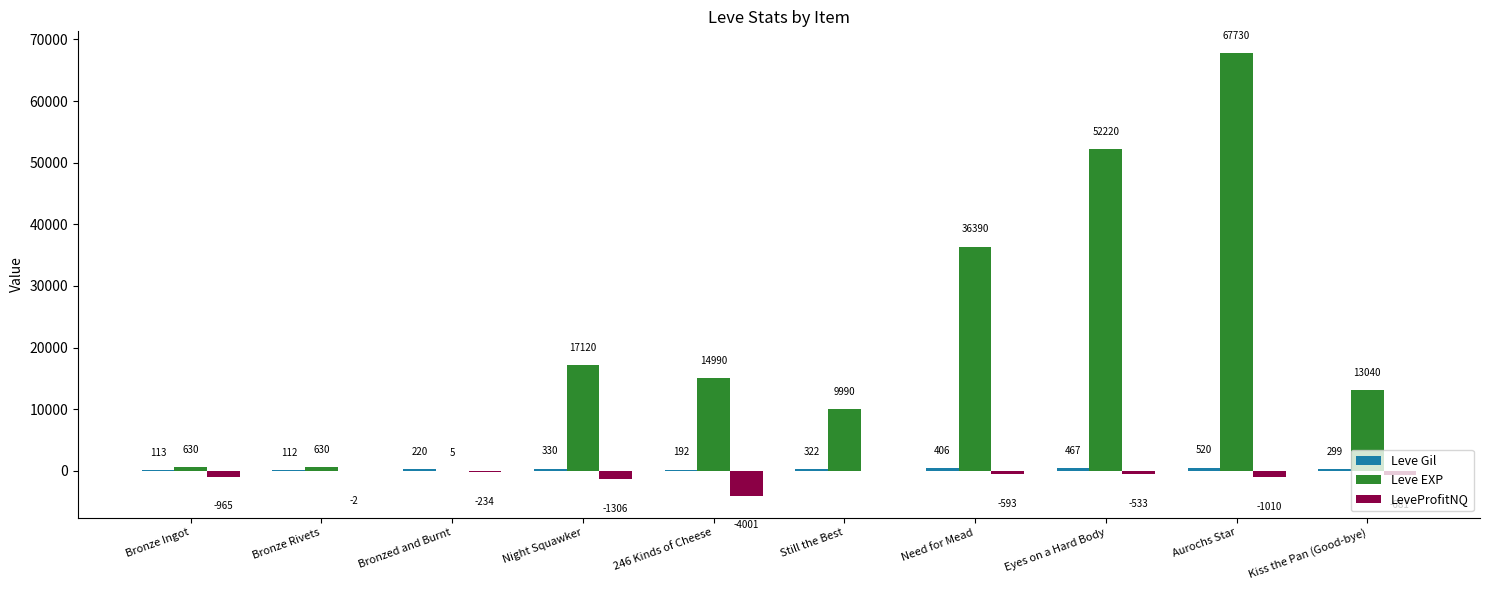

At which label does Leve EXP first exceed 14990?

Night Squawker